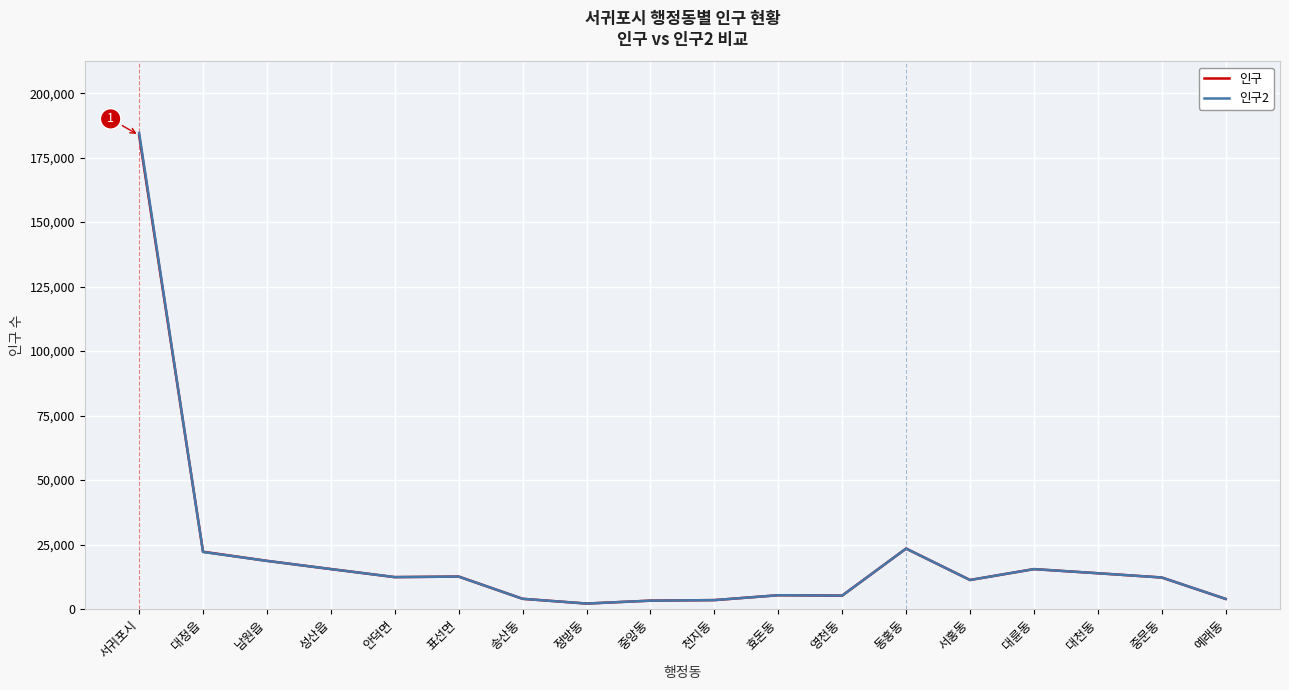

Is it true that 인구 equals 3449 at 천지동?

True